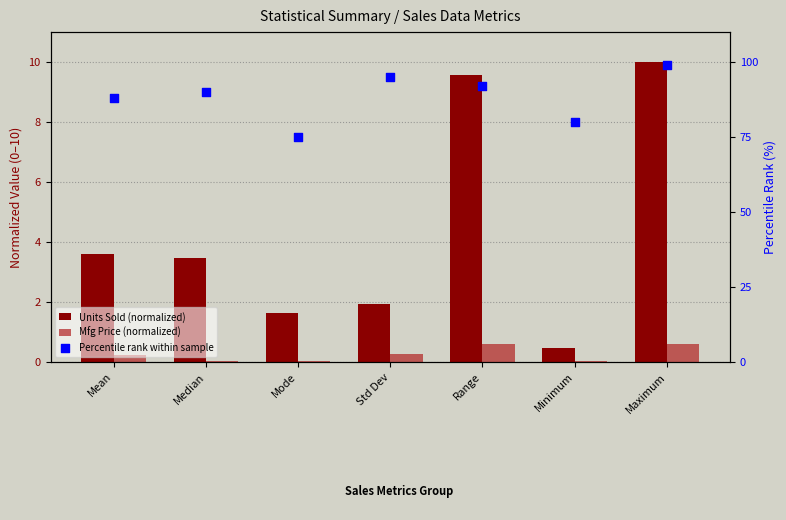

At which category is the sum across all series the highest?

Maximum